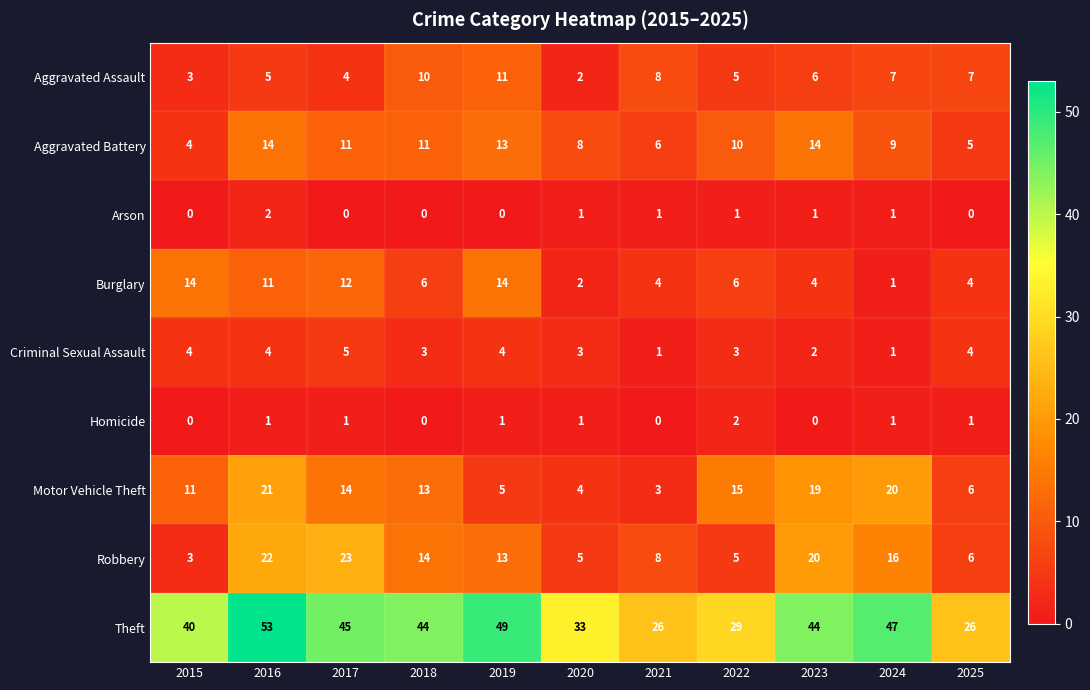

At which category is the sum across all series the highest?

2016